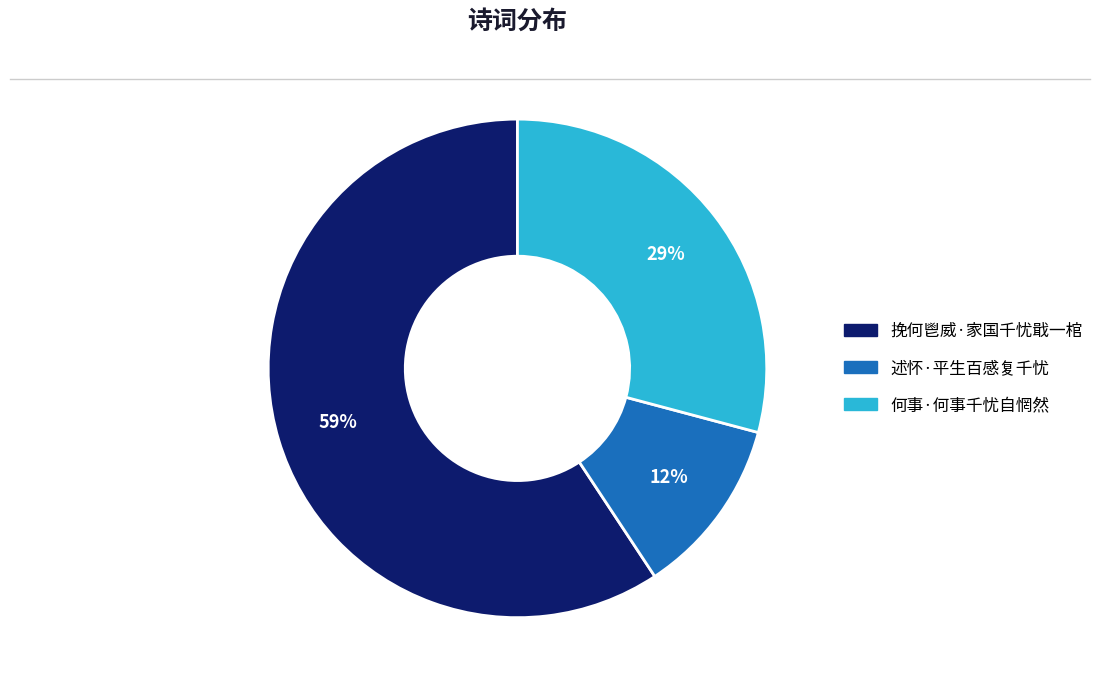

Count the number of slices in the pie.

3